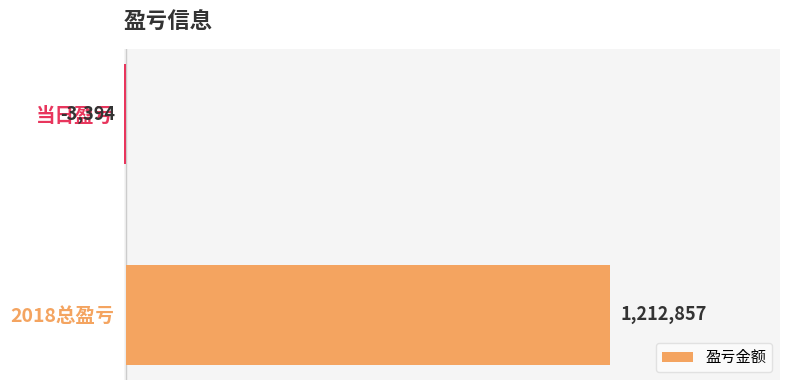

What is the maximum value shown in the chart?

1212857